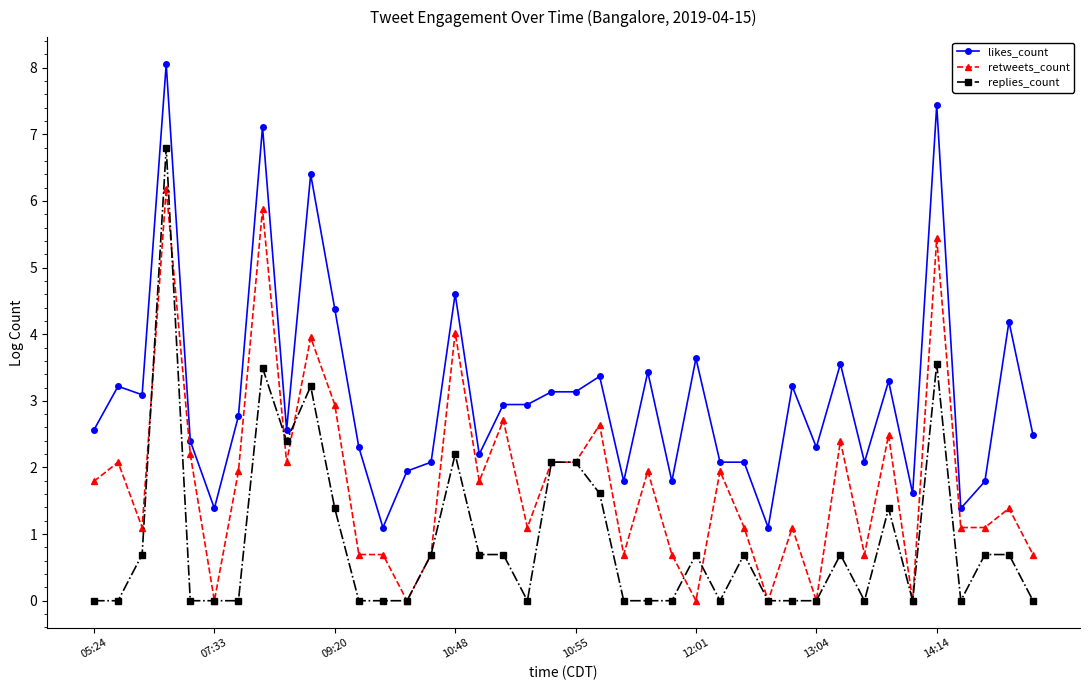

What is the maximum value shown in the chart?

8.1